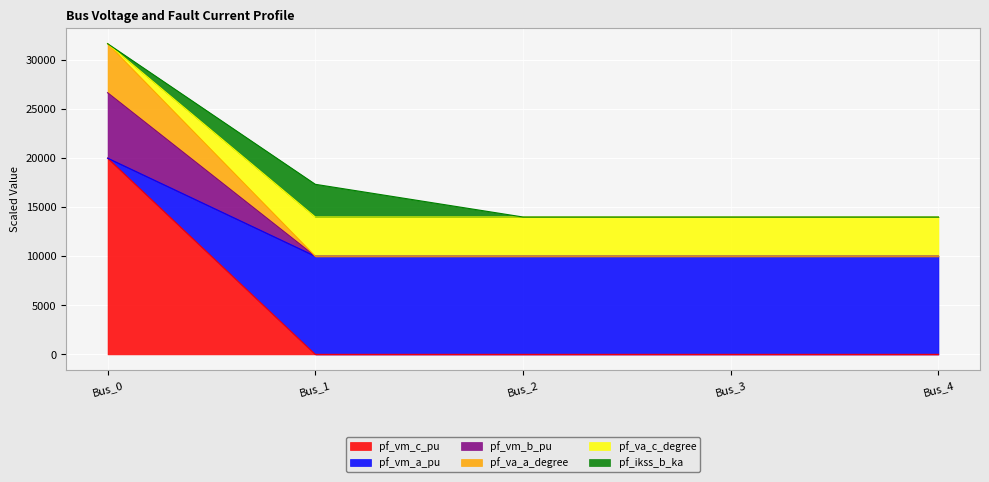

Between Bus_2 and Bus_3, which is larger?

Bus_2